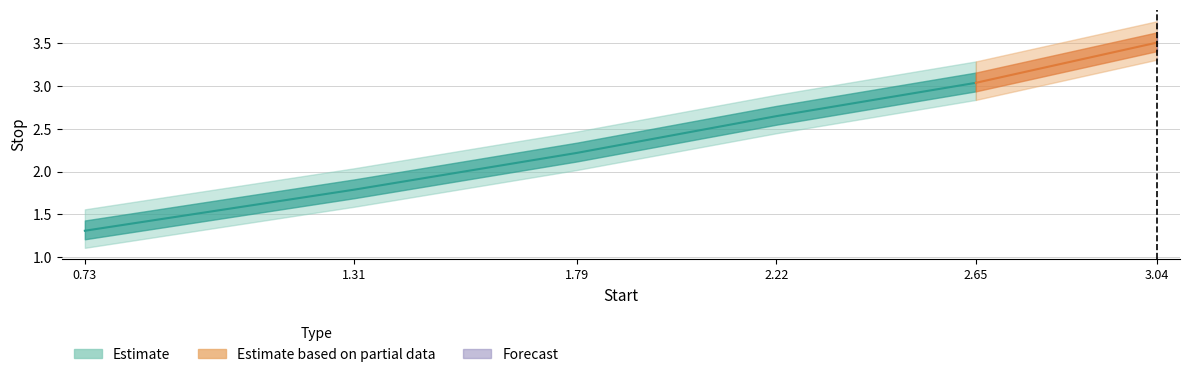

What is the minimum value shown in the chart?

1.3